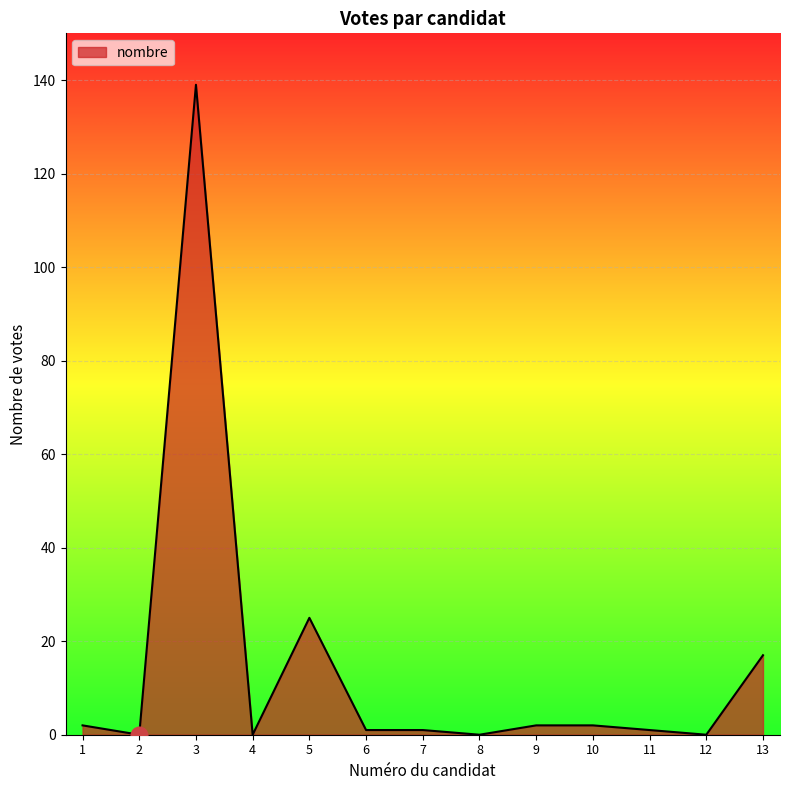

Does the chart display data point markers on the line(s)?

No